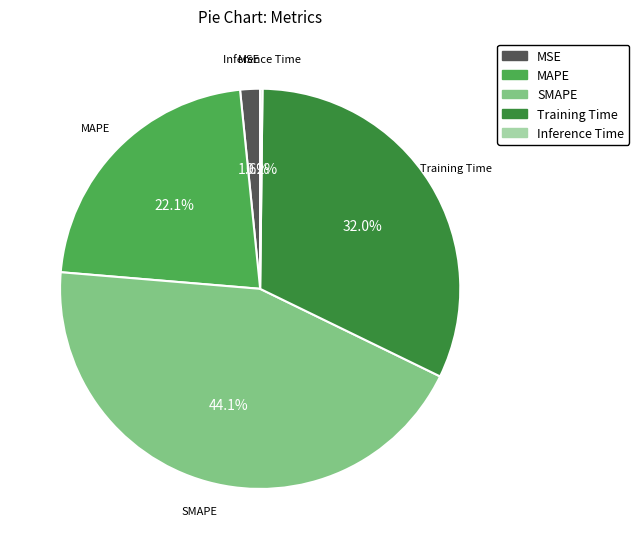

Is it true that Training Time is 40% of the pie?

False